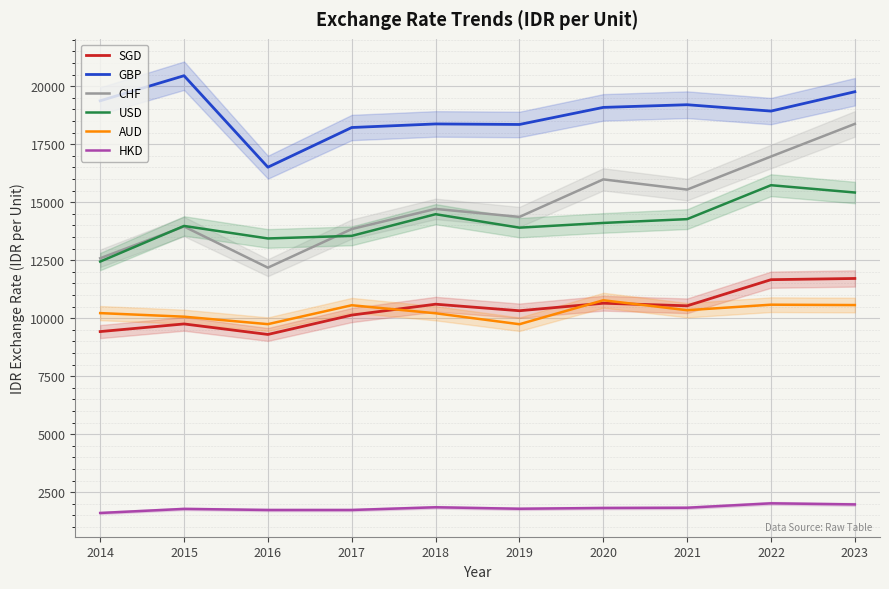

Is it true that AUD equals 13968 at 2018?

False